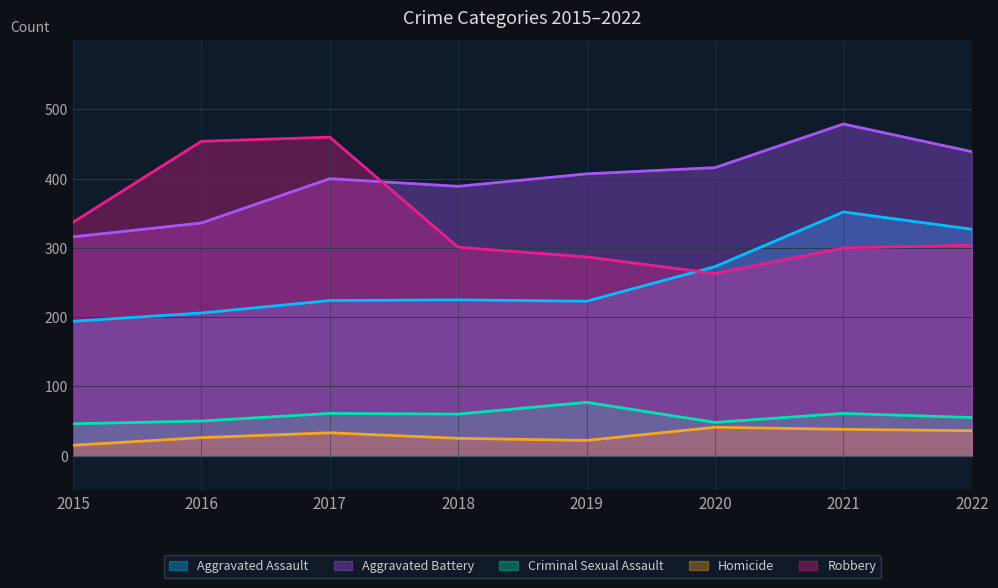

Is it true that Criminal Sexual Assault equals 31 at 2017?

False